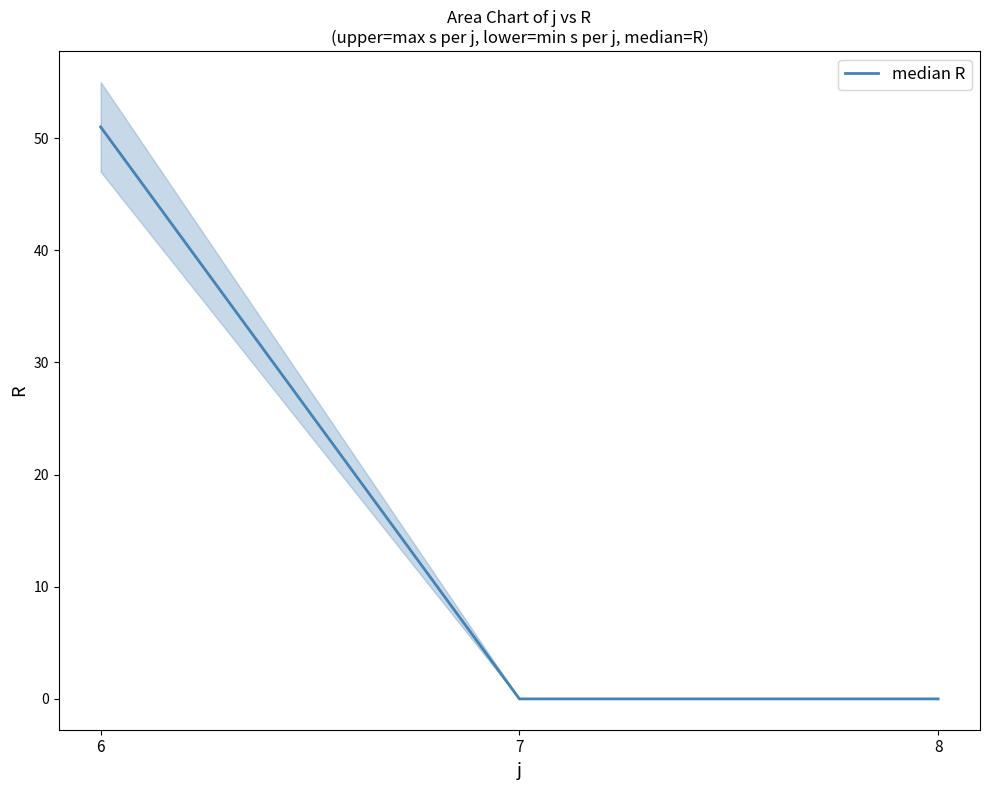

What is the value of the 1st point from the left?

51